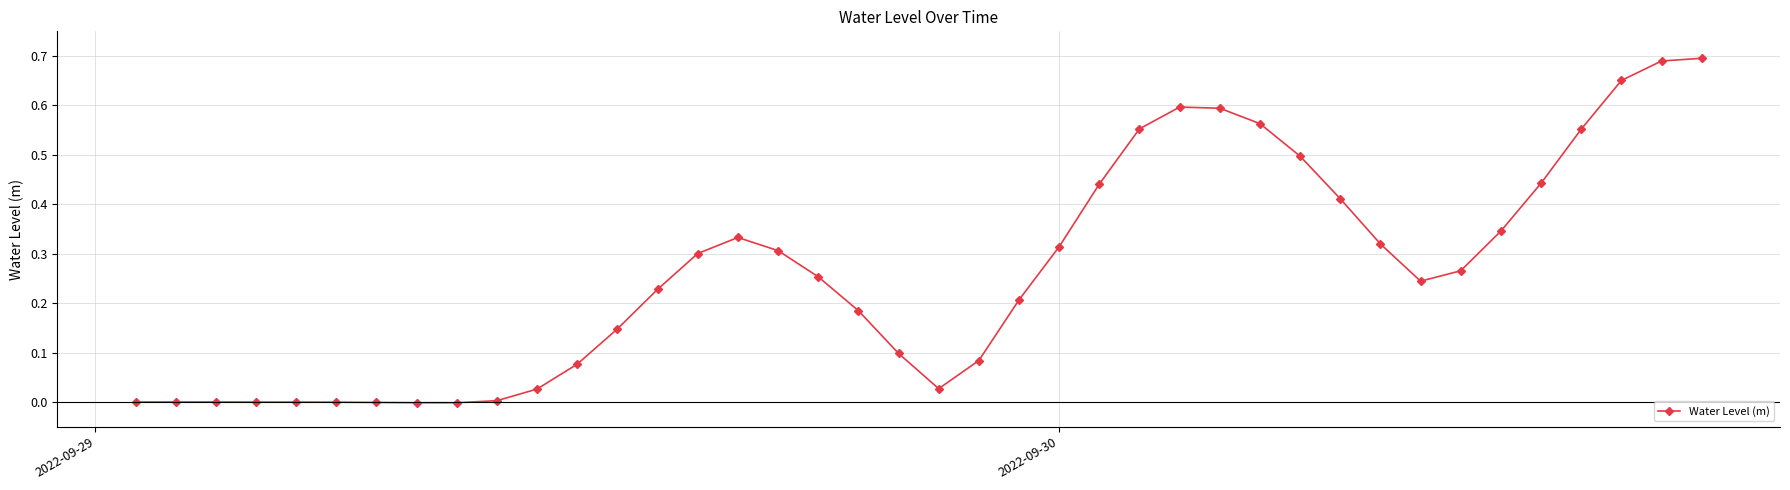

True or false: the data has more than 1 interior local peaks.

True